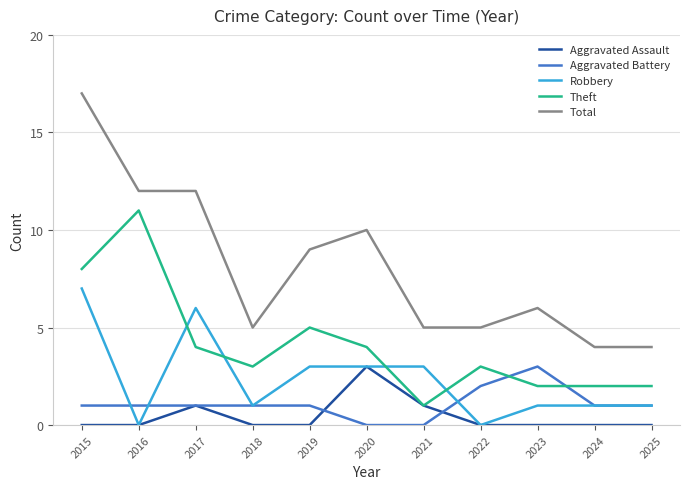

Between which two adjacent categories do Theft and Aggravated Battery first intersect?

2022 and 2023